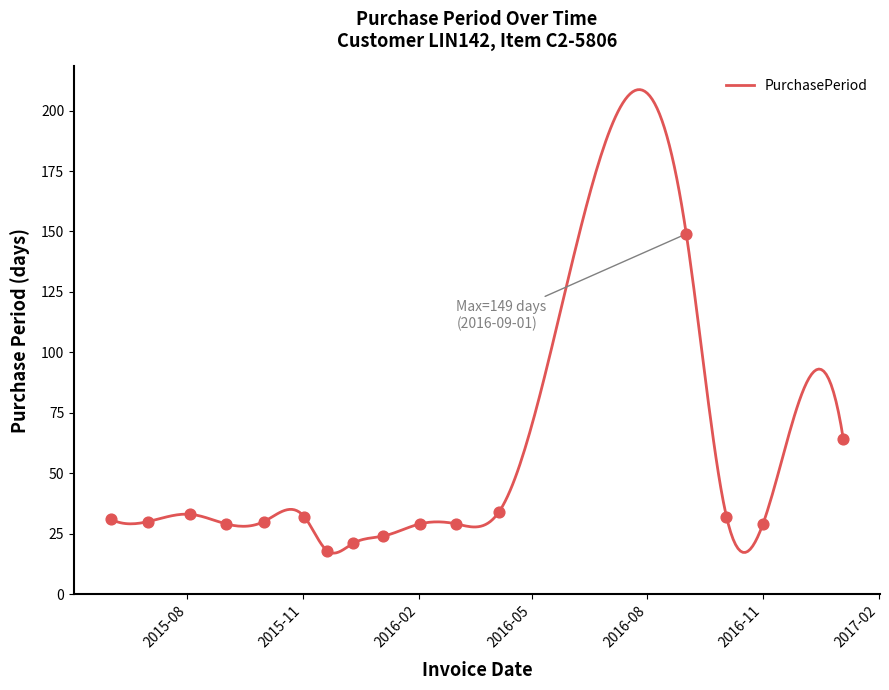

What is the ratio of the value at 2016-09-01 to the value at 2016-04-05?

4.4